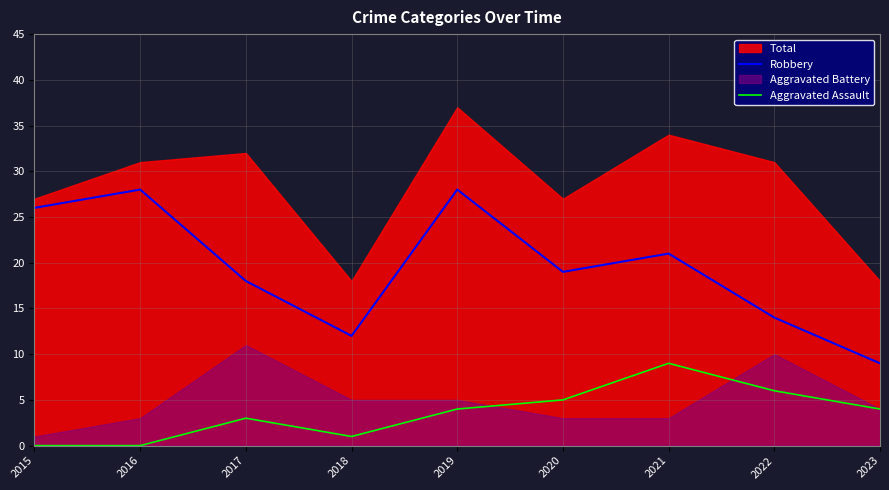

How many values in the Robbery series exceed 19?

4